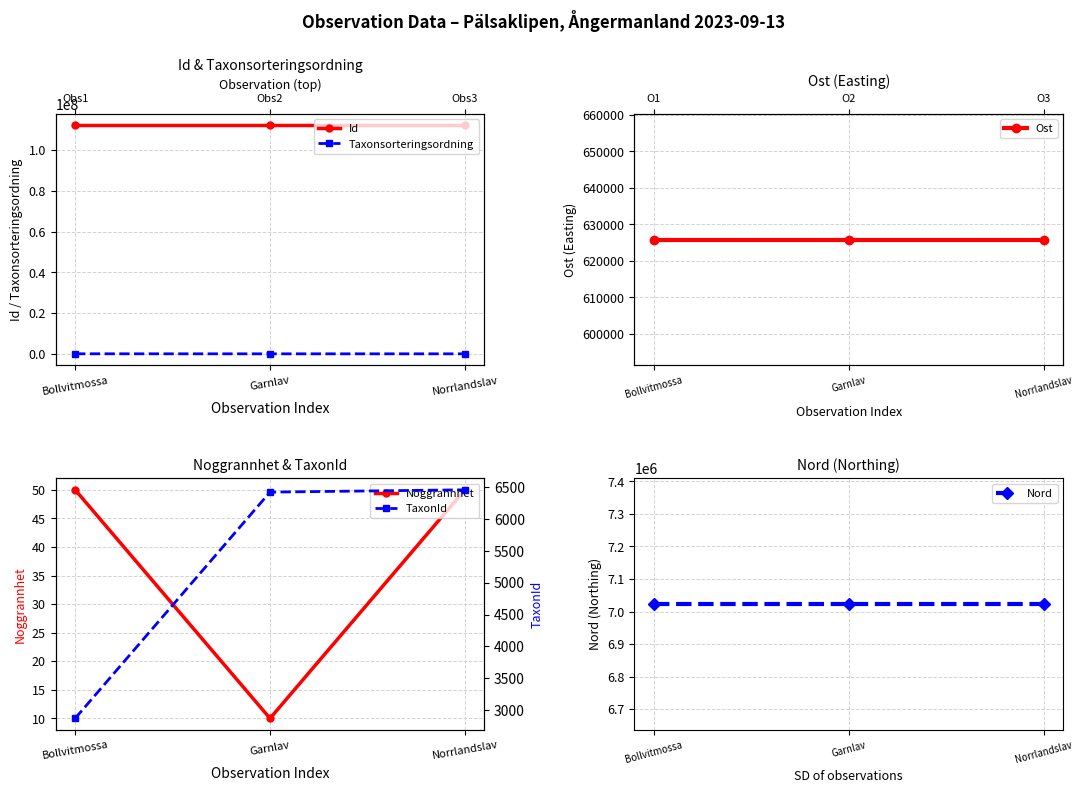

Which series has the largest total across all categories?

Id